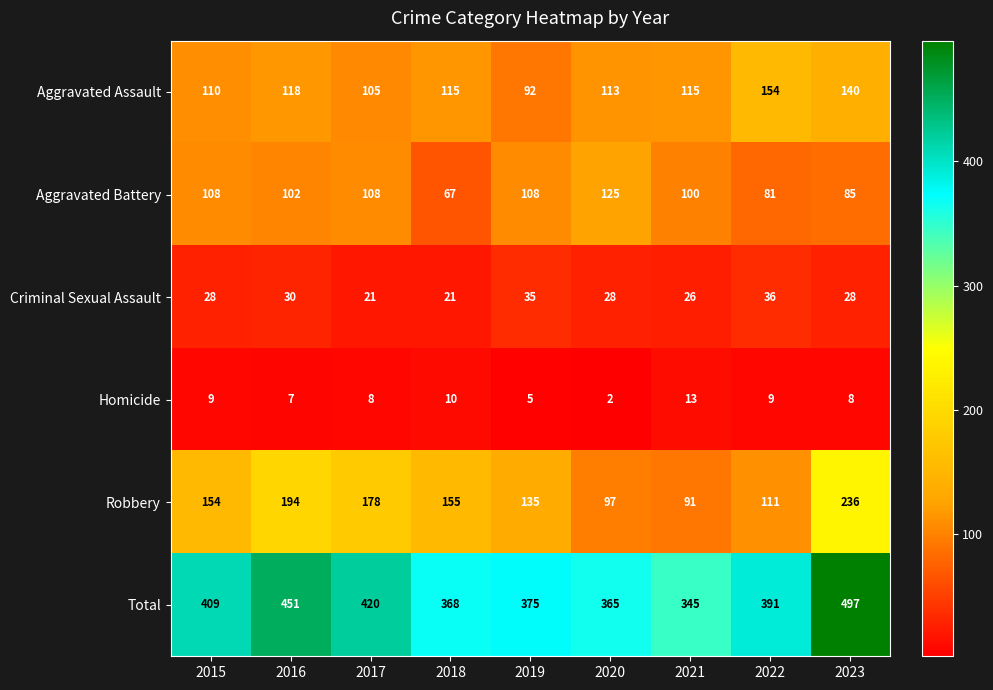

What is the greatest value displayed?

497